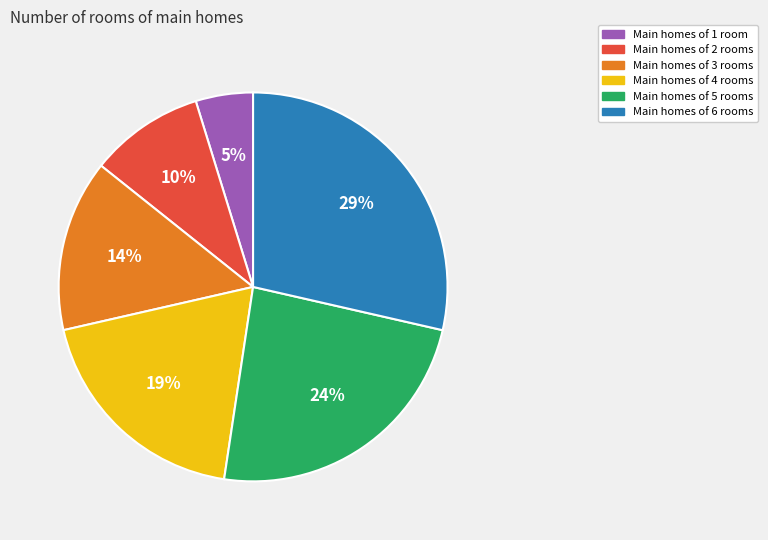

To the nearest percent, what percentage of the pie is Main homes of 6 rooms?

29%